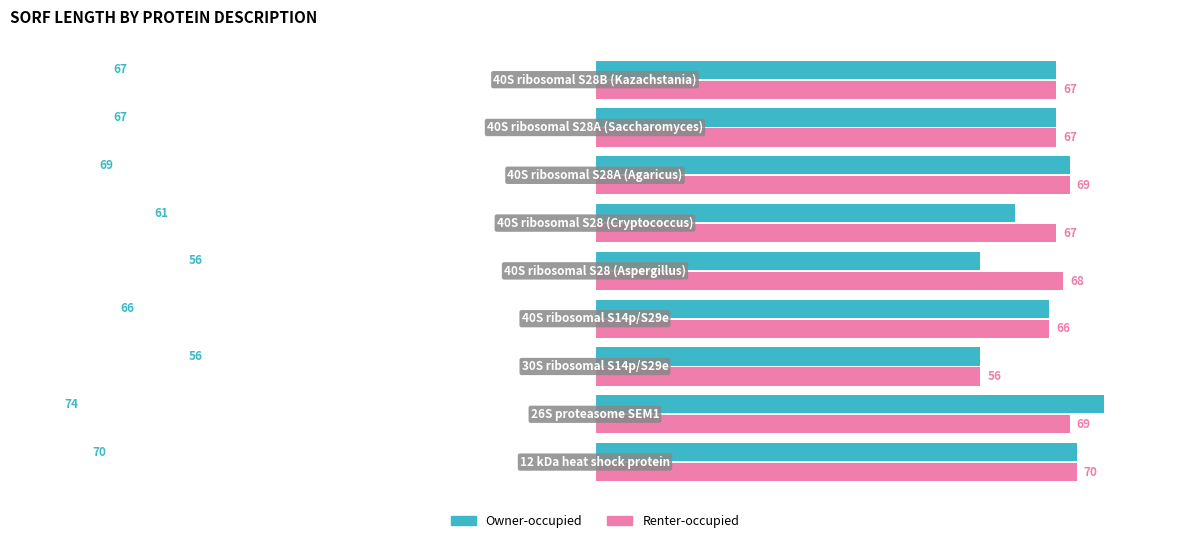

What are all the series names shown in the legend?

Owner-occupied, Renter-occupied